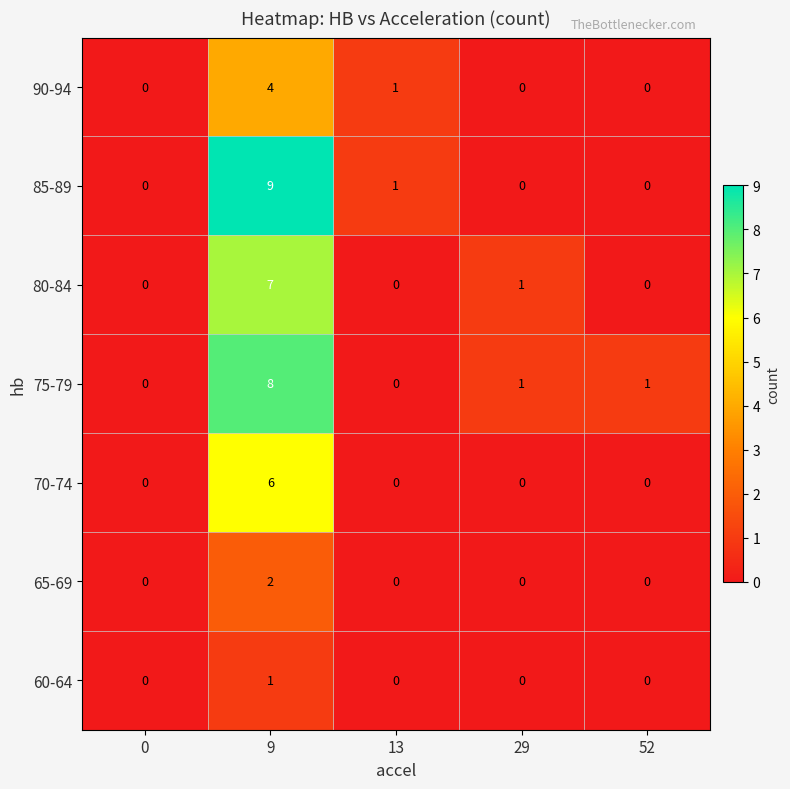

What is the highest value of the 80-84 series?

7